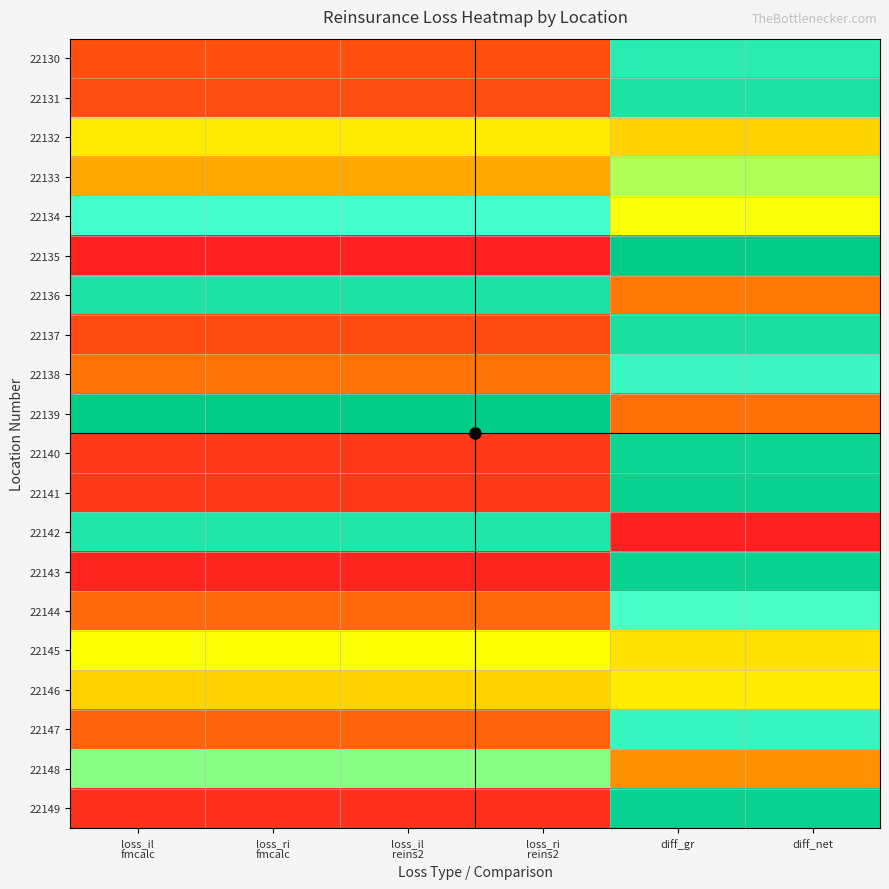

Which category has the lowest value across all series?

loss_il
fmcalc